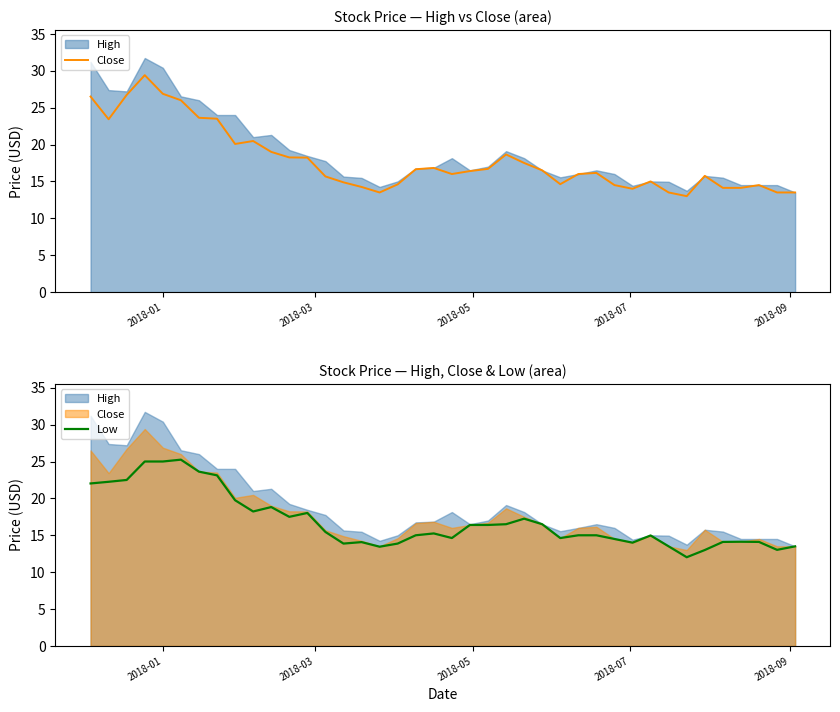

Is the value of Close at 19 greater than the value of Low at 29?

Yes